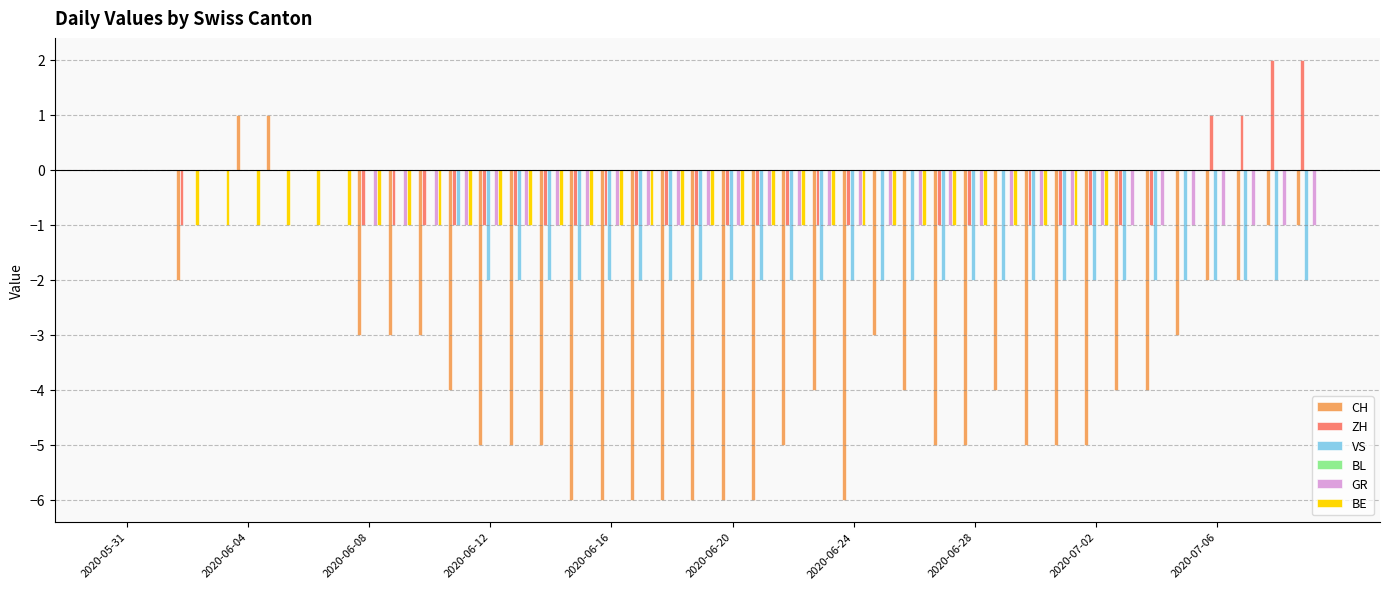

What is the sum of all GR values?

-32